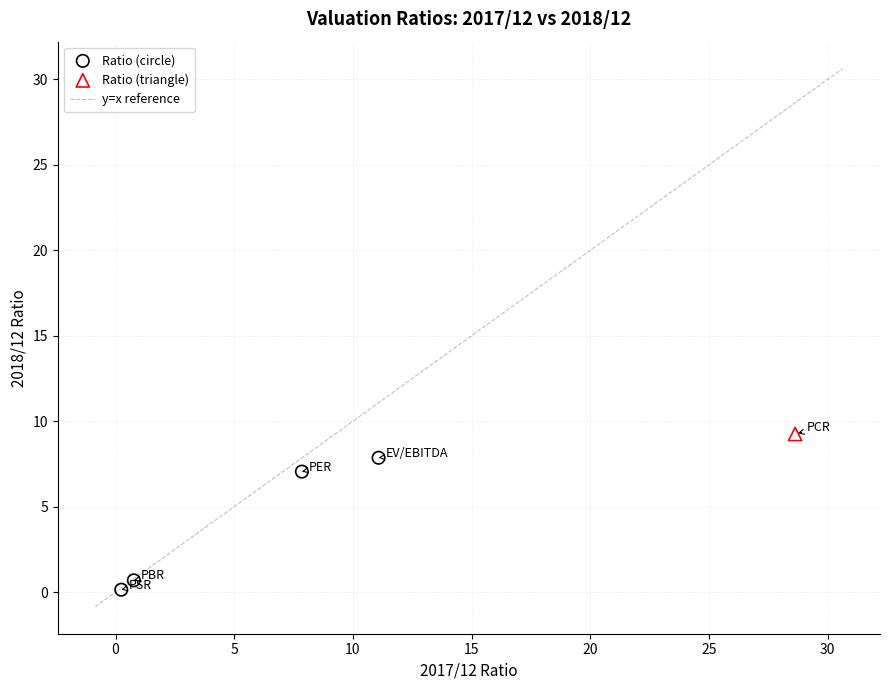

Which series reaches the maximum Y coordinate?

Ratio (triangle)